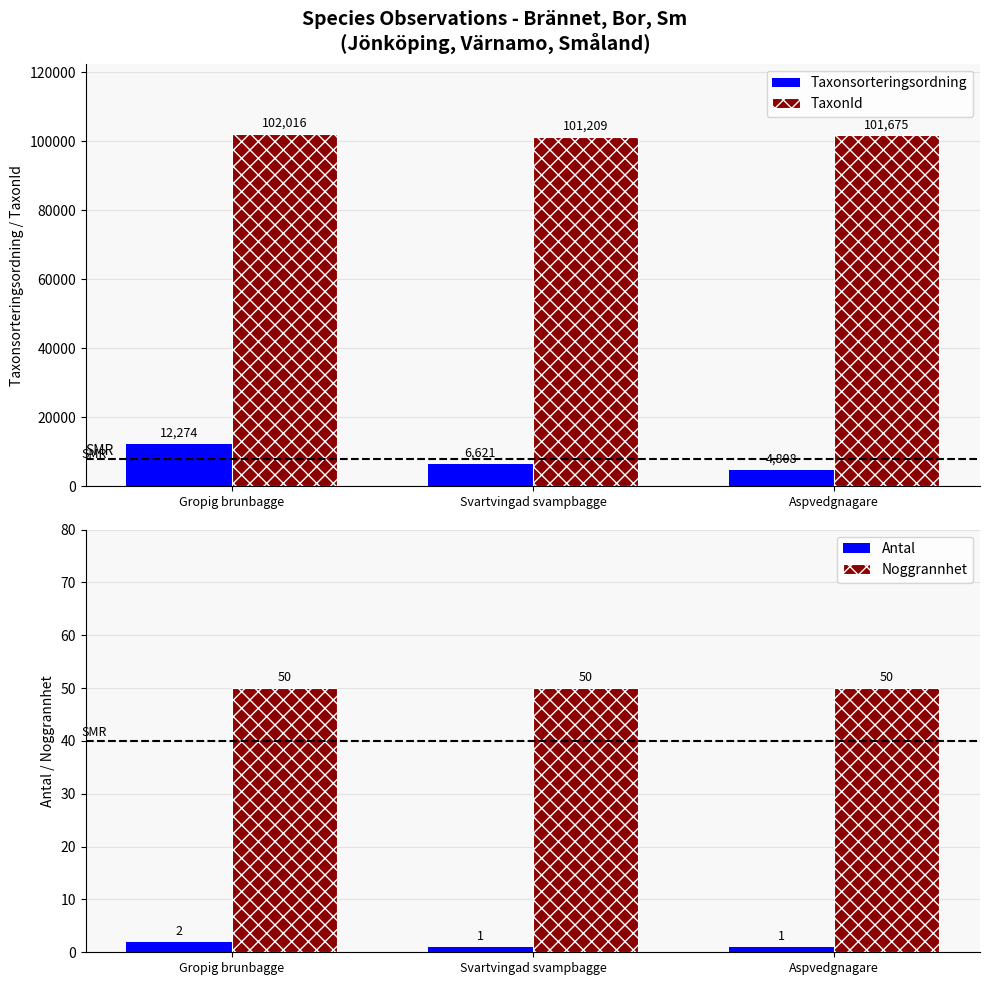

How many groups of bars are there?

3